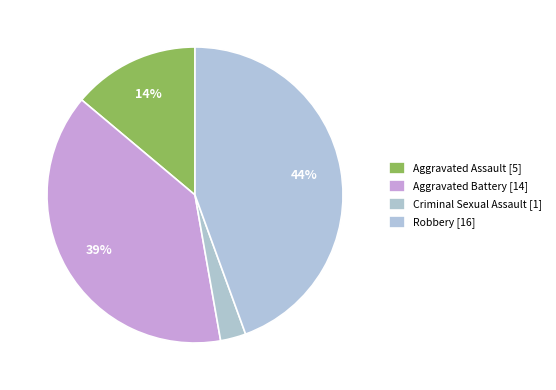

How many slices are in this pie chart?

4